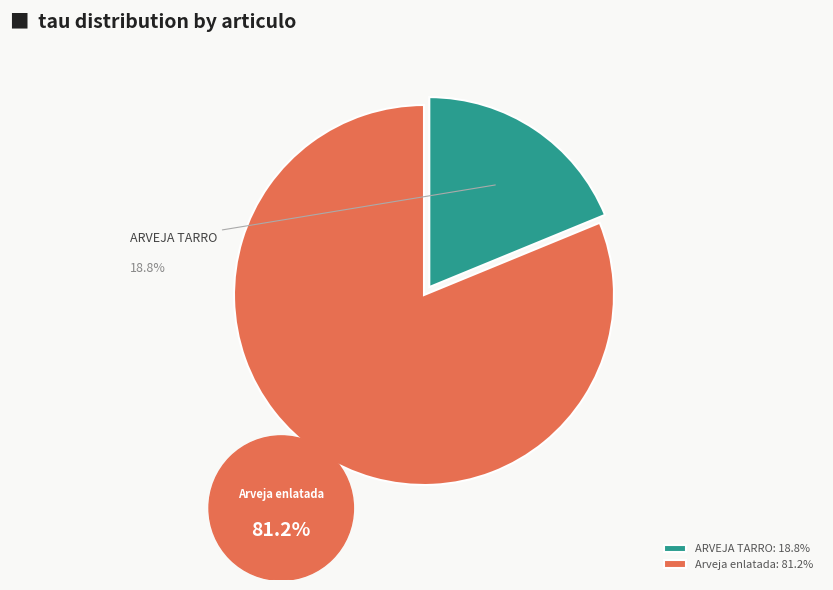

To the nearest percent, what is the average slice percentage?

50%